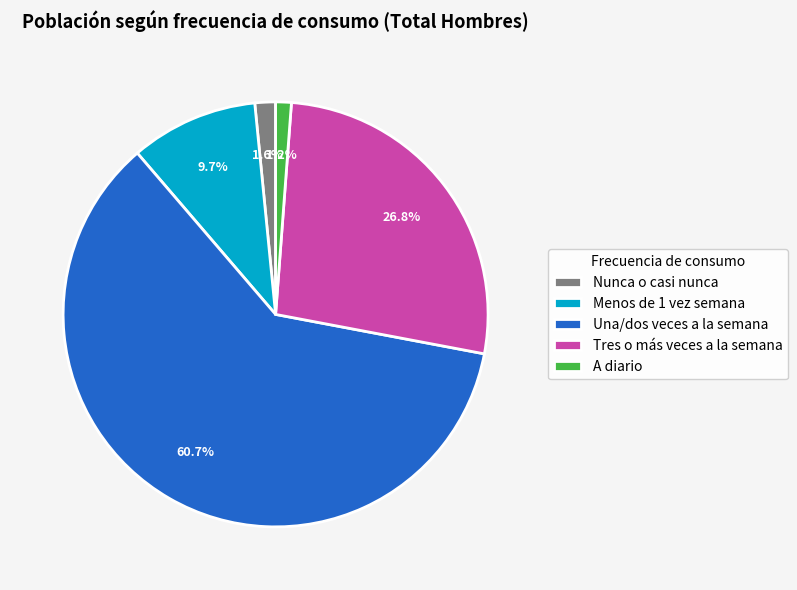

Is Nunca o casi nunca the majority of the pie?

No